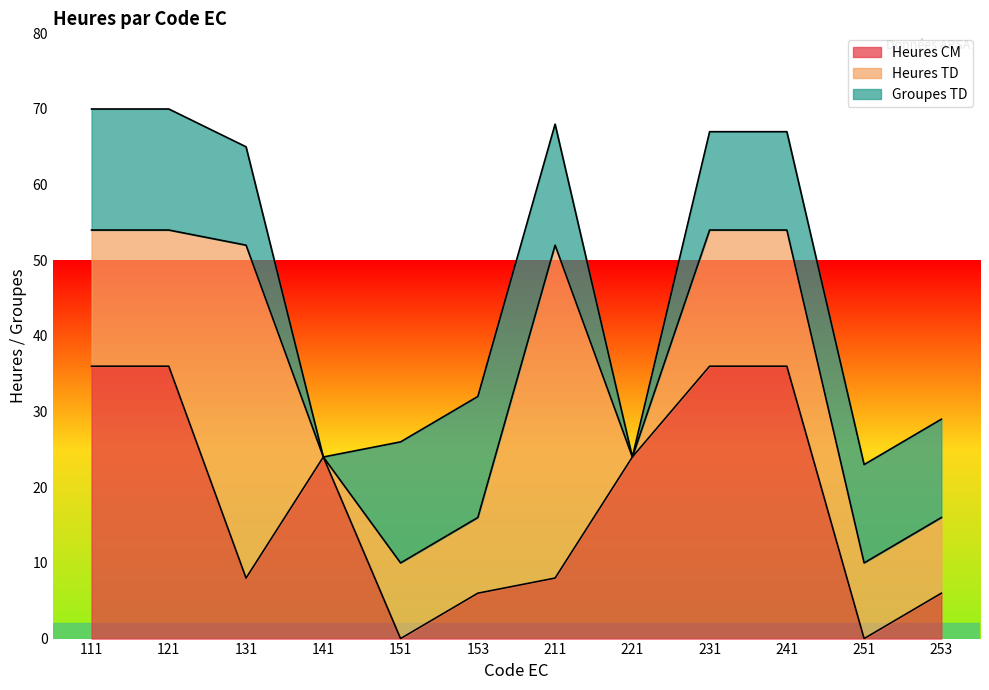

The value of Groupes TD at 221 is 7. True or false?

False